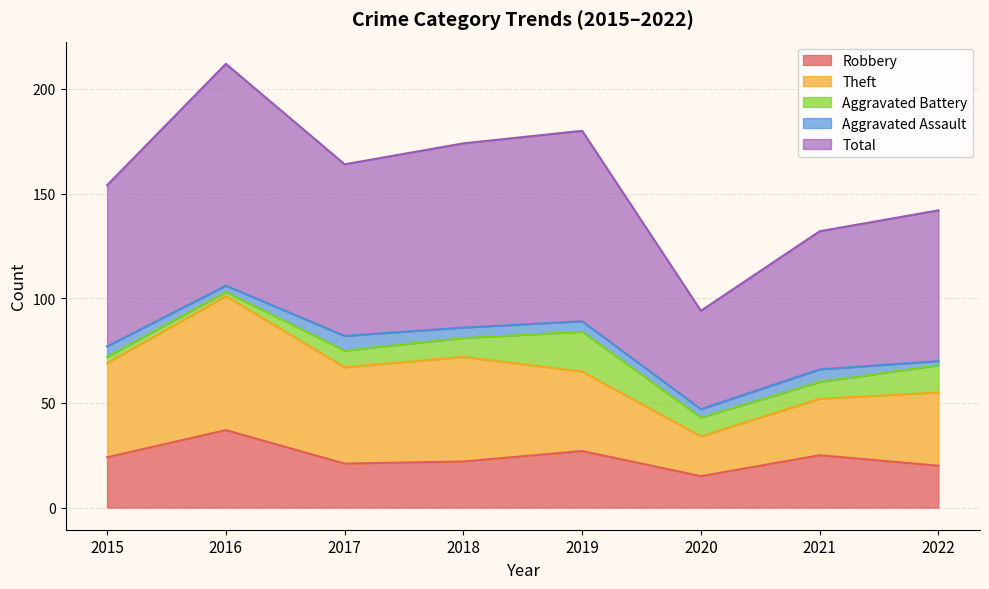

In Aggravated Battery, how many points are lower than both neighbors (excluding endpoints)?

2